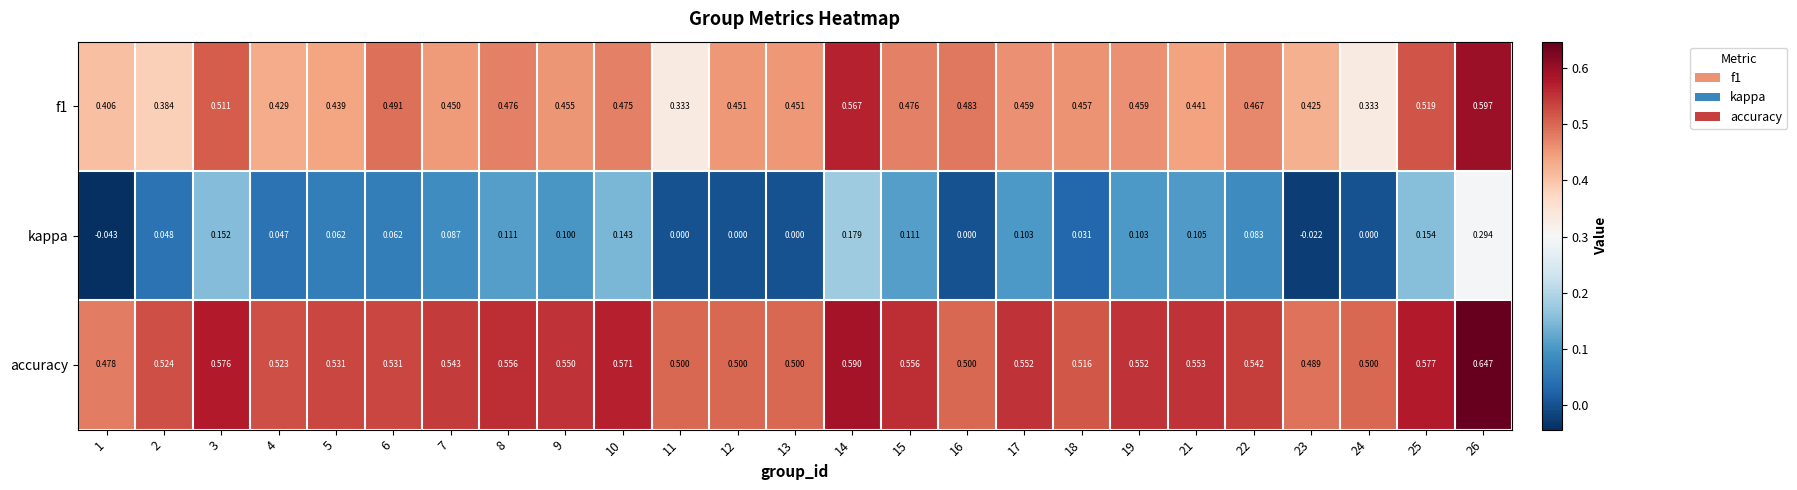

Is the value of accuracy at 13 greater than the value of kappa at 10?

Yes